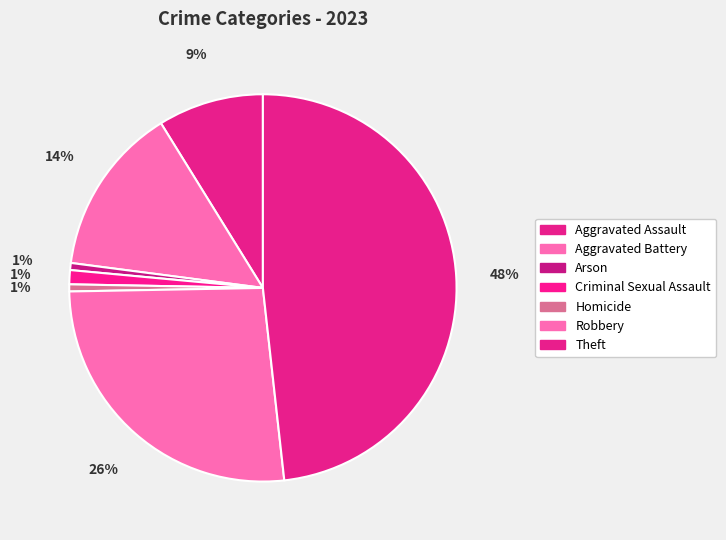

Does Theft account for over 50% of the chart?

No